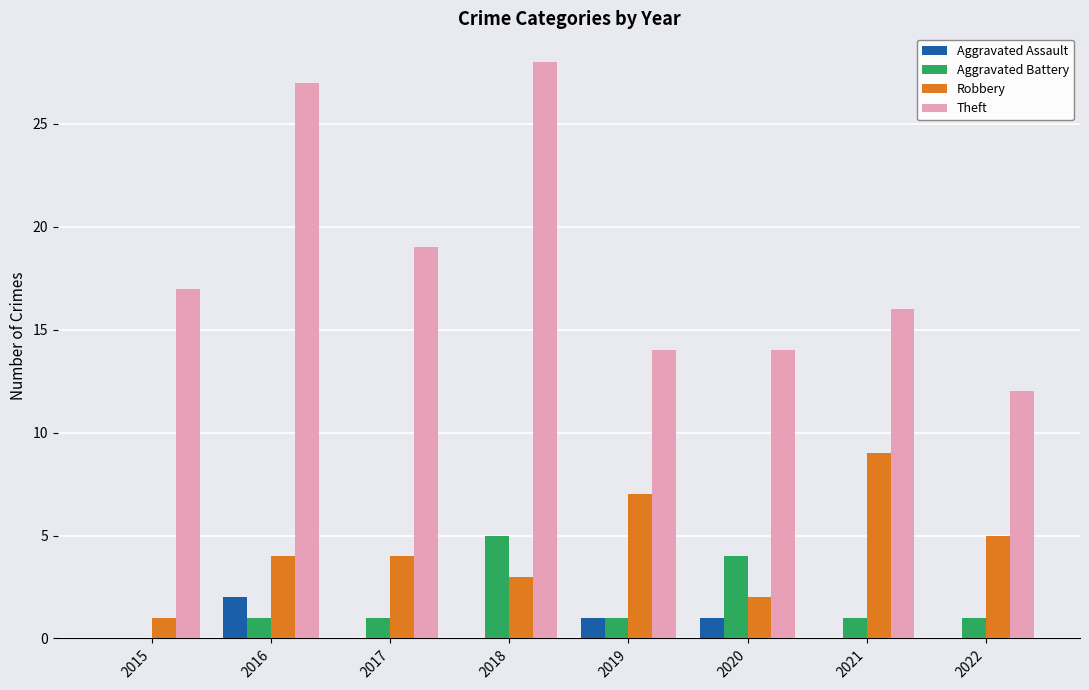

Which series changed the most between 2017 and 2022?

Theft